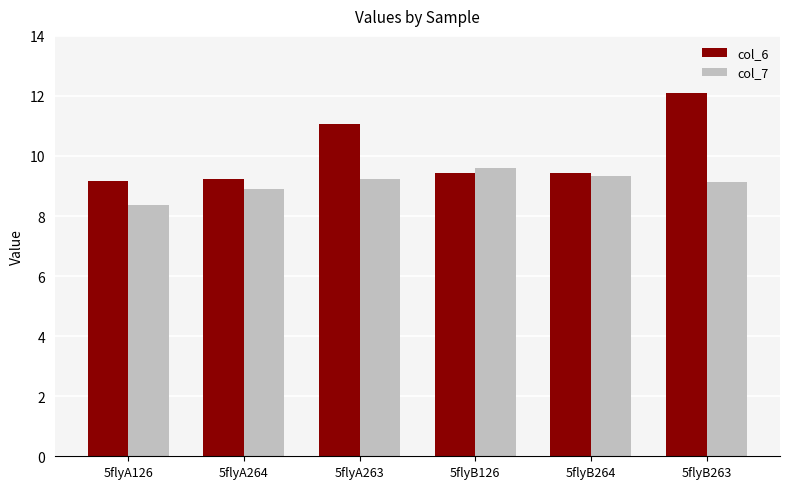

What is the approximate value of col_6 at 5flyA263?

11.1